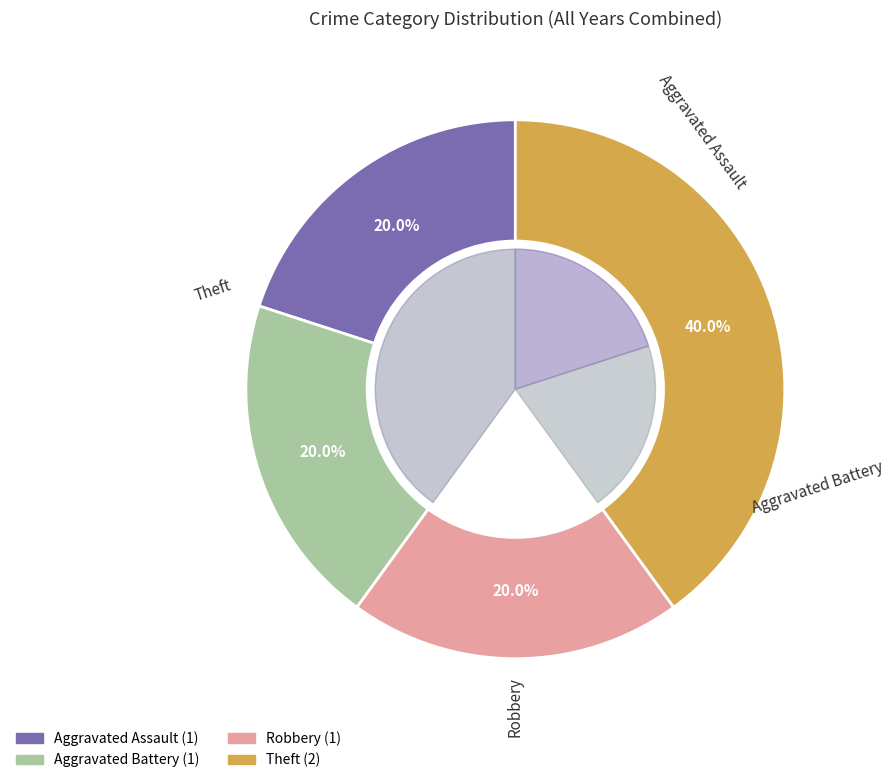

True or false: Aggravated Battery accounts for 20% of the total.

True